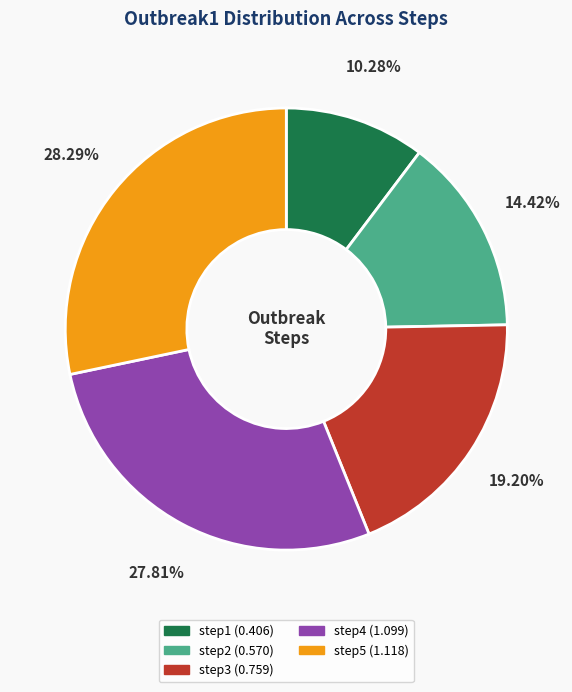

To the nearest percent, what is the average slice percentage?

20%